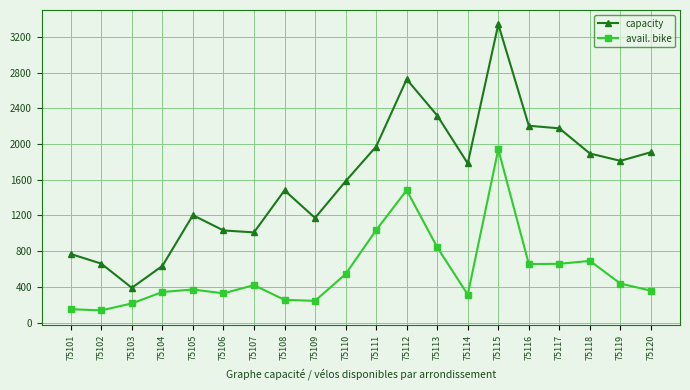

Rank the series by their maximum value, from lowest to highest.

avail. bike, capacity